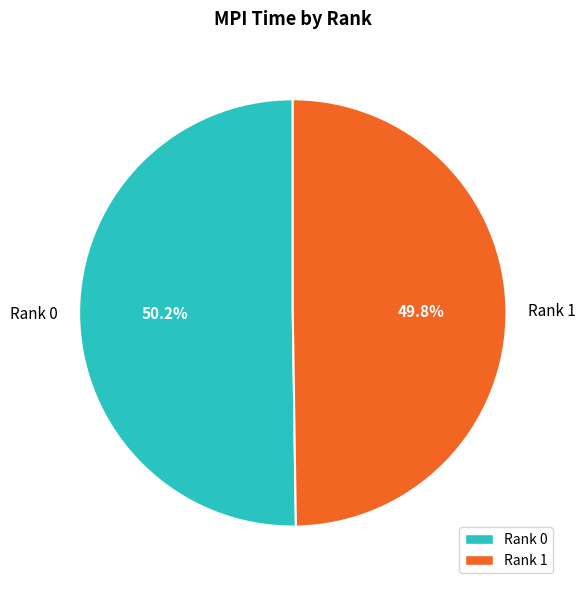

Is the sum of Rank 1 and Rank 0 greater than half?

Yes